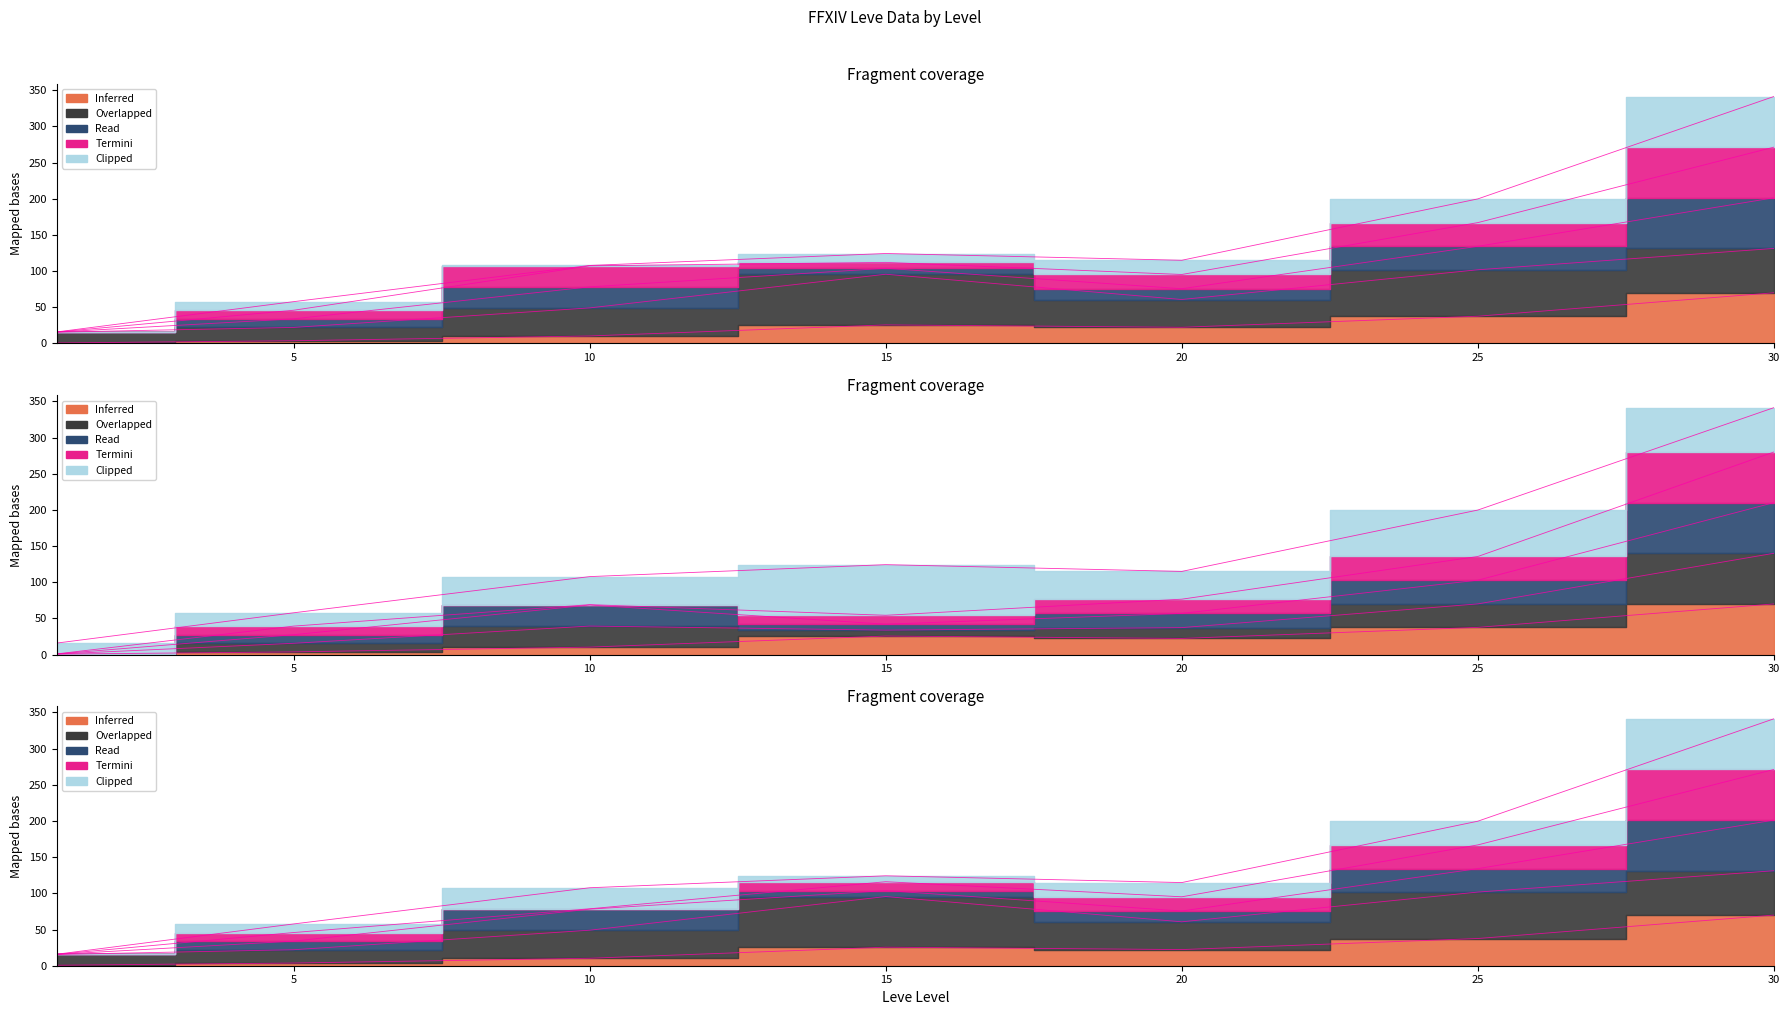

What is the value of the 4th point from the left?

25.6